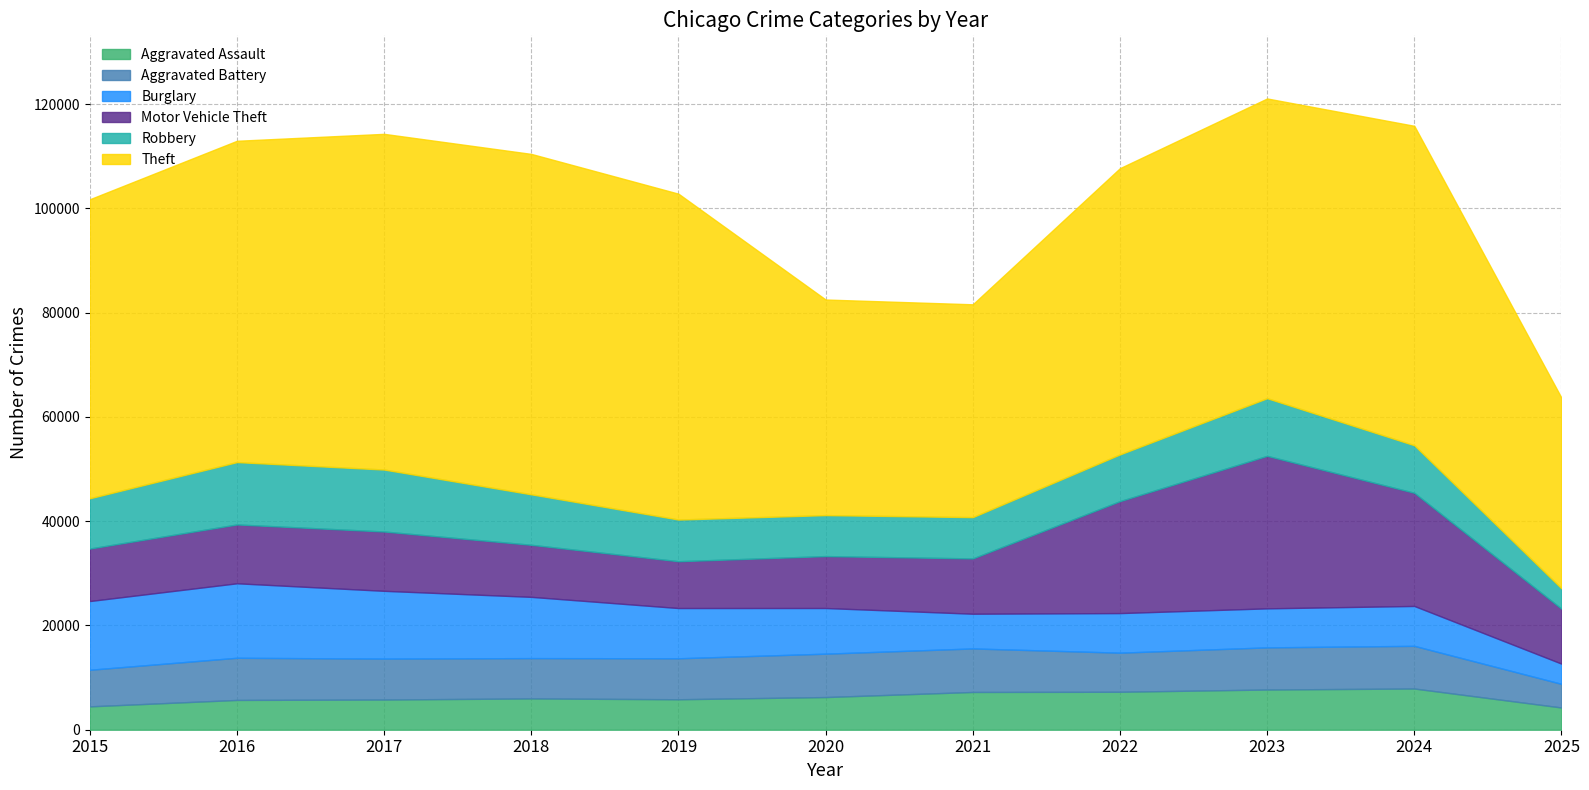

What is the smallest value displayed?

3881